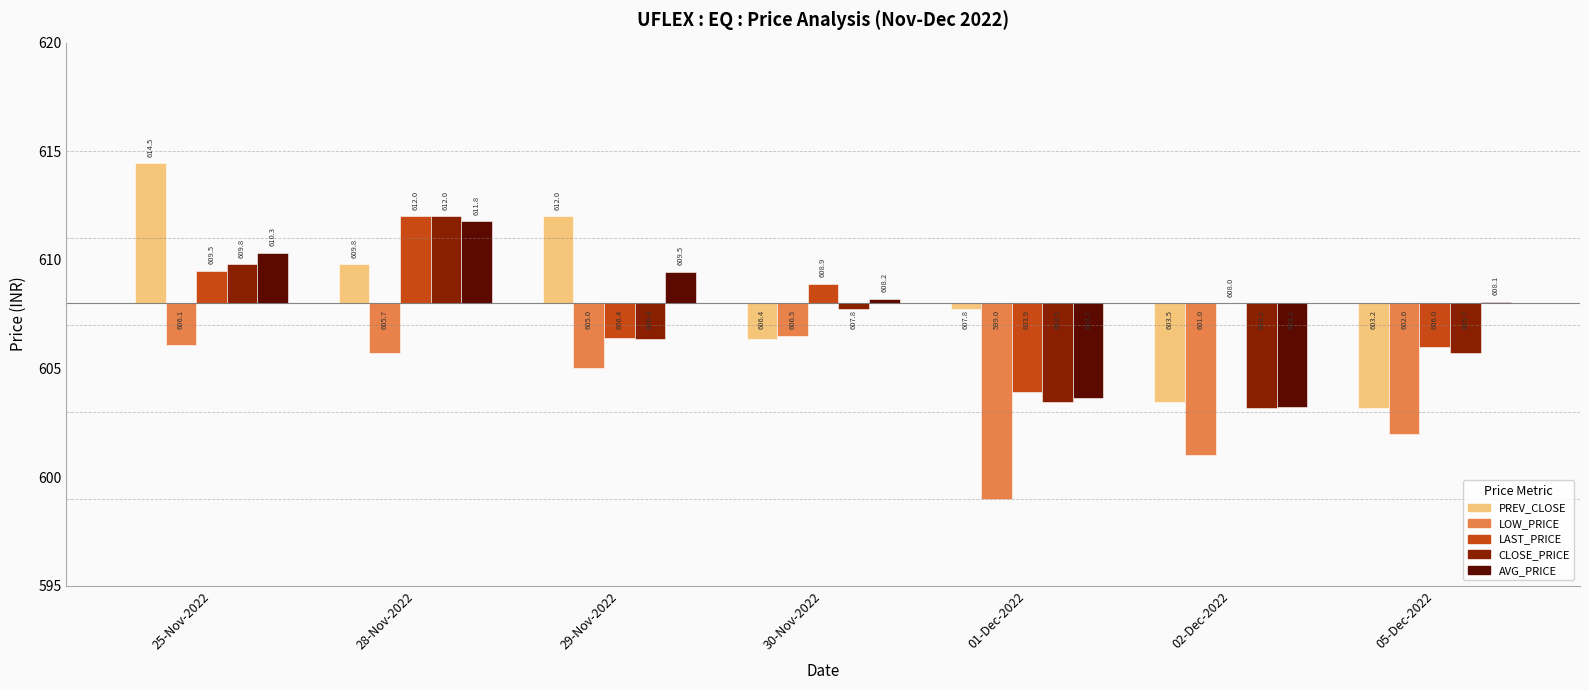

What is the label of the 7th bar from the right?

25-Nov-2022